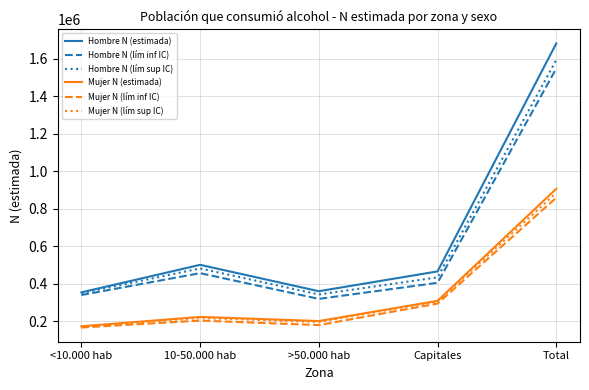

What is the sum of the Mujer N (estimada) values at >50.000 hab and 10-50.000 hab?

424317